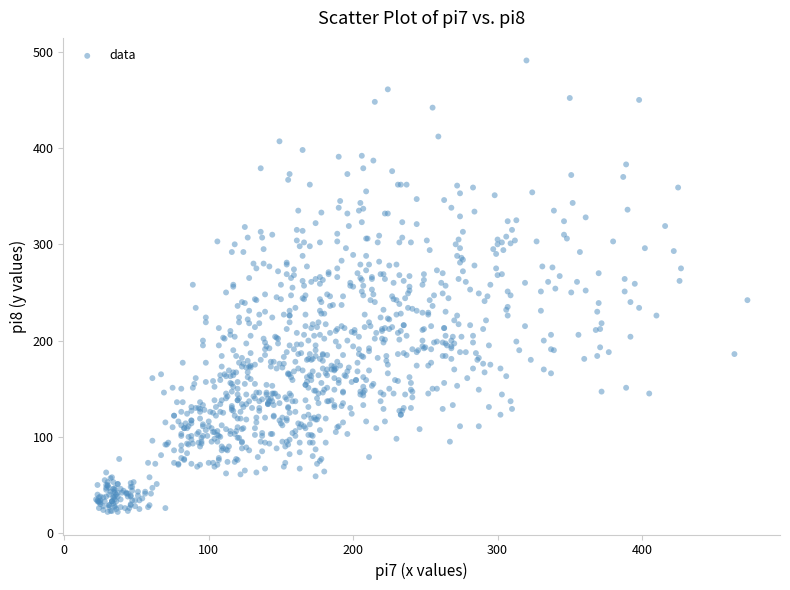

What is the range of Y values (max minus min)?

469